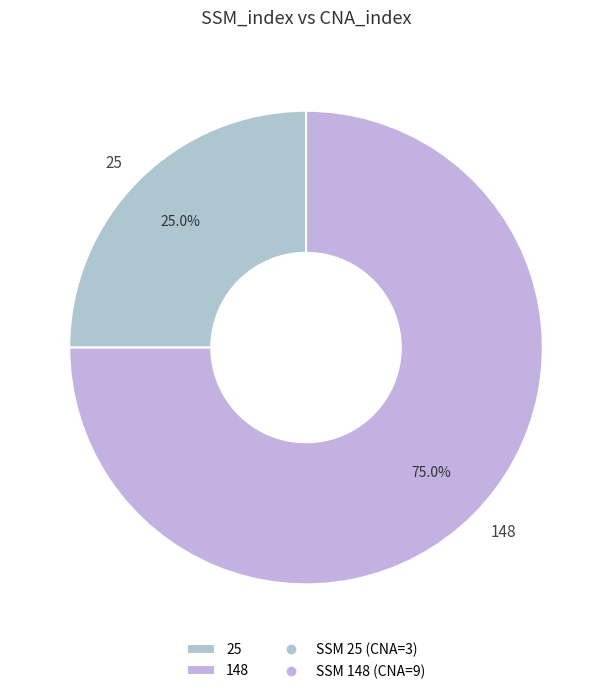

How many segments does this pie chart have?

2